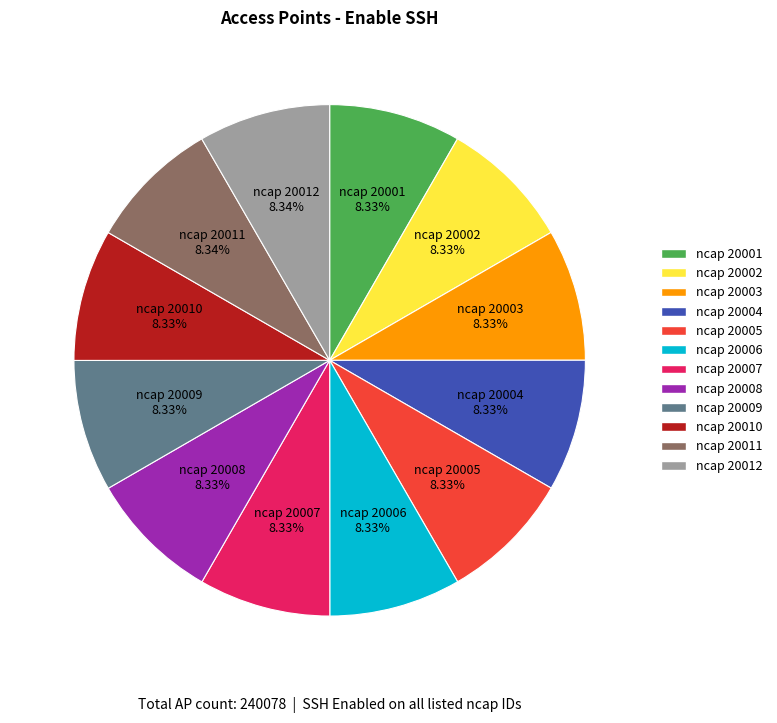

Is it true that ncap 20007 is 8% of the pie?

True